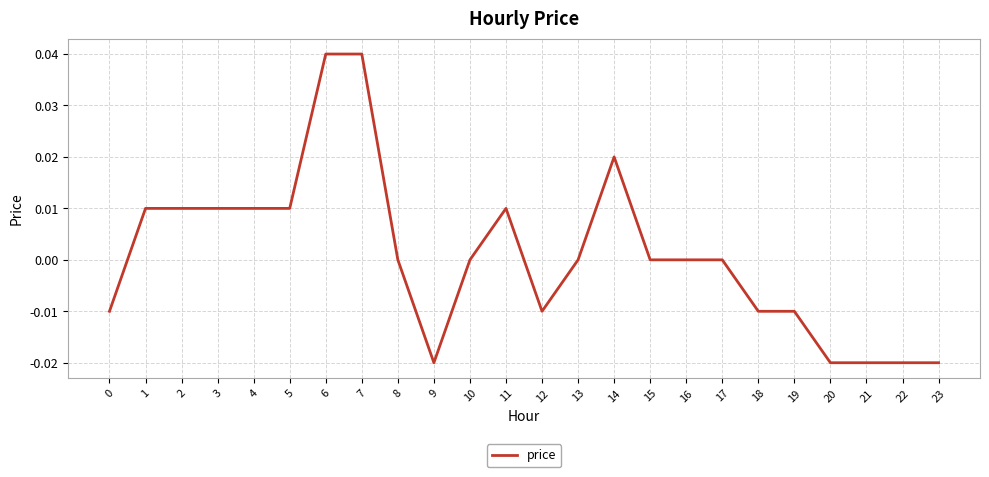

Count the number of categories in the chart.

24